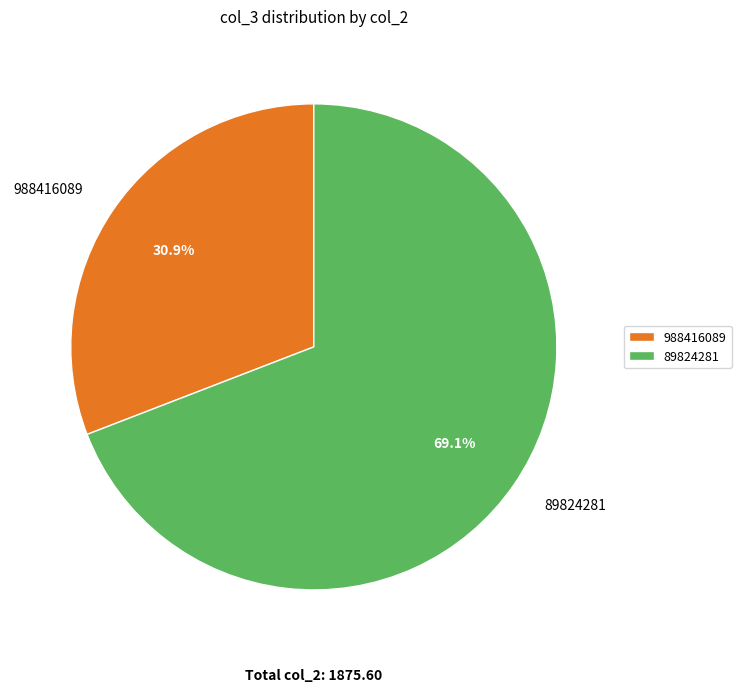

Is it true that 988416089 is 38% of the pie?

False